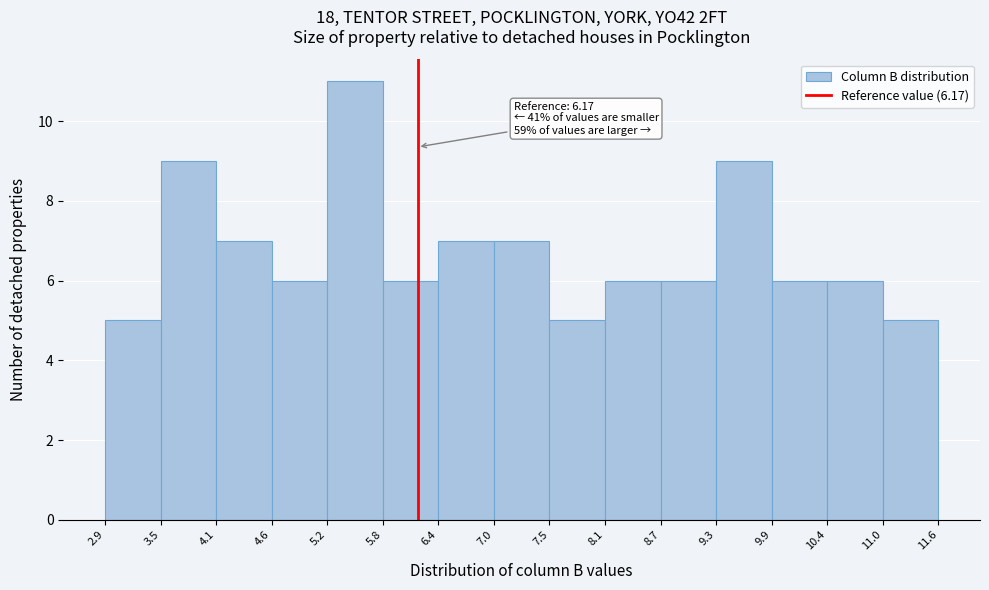

Which range on the x-axis has the tallest bar?

5.2 to 5.8